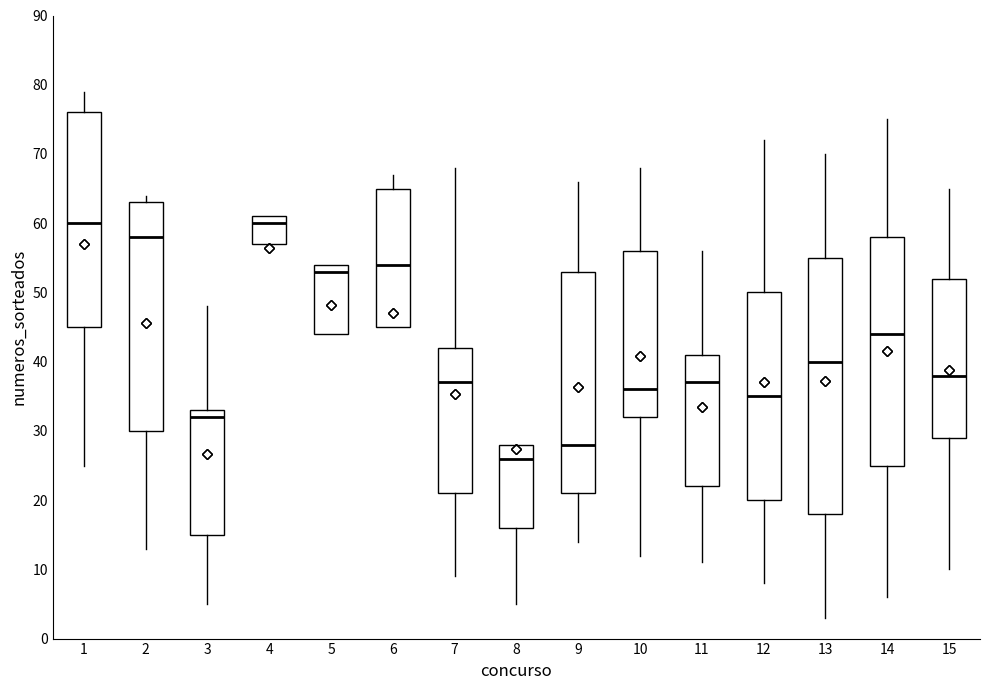

Reading left to right, transcribe this box plot: for each box, give where its median line is, the range the box spans, and where its two whiskers end, as read against the y-axis. The values are not printed on the chart, so give them approximately, as read against the axis.

1: median 60, box 45 to 76, whiskers 25 to 79
2: median 58, box 30 to 63, whiskers 13 to 64
3: median 32, box 15 to 33, whiskers 5 to 48
4: median 60, box 57 to 61, whiskers 57 to 61
5: median 53, box 44 to 54, whiskers 44 to 54
6: median 54, box 45 to 65, whiskers 45 to 67
7: median 37, box 21 to 42, whiskers 9 to 68
8: median 26, box 16 to 28, whiskers 5 to 28
9: median 28, box 21 to 53, whiskers 14 to 66
10: median 36, box 32 to 56, whiskers 12 to 68
11: median 37, box 22 to 41, whiskers 11 to 56
12: median 35, box 20 to 50, whiskers 8 to 72
13: median 40, box 18 to 55, whiskers 3 to 70
14: median 44, box 25 to 58, whiskers 6 to 75
15: median 38, box 29 to 52, whiskers 10 to 65